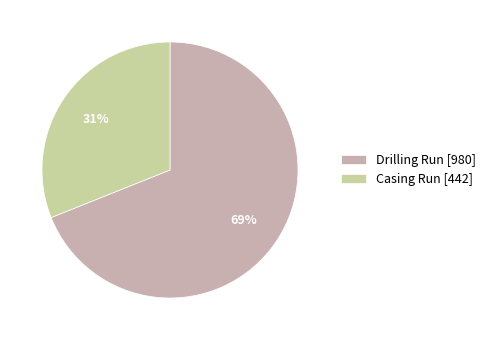

Which category accounts for the majority?

Drilling Run